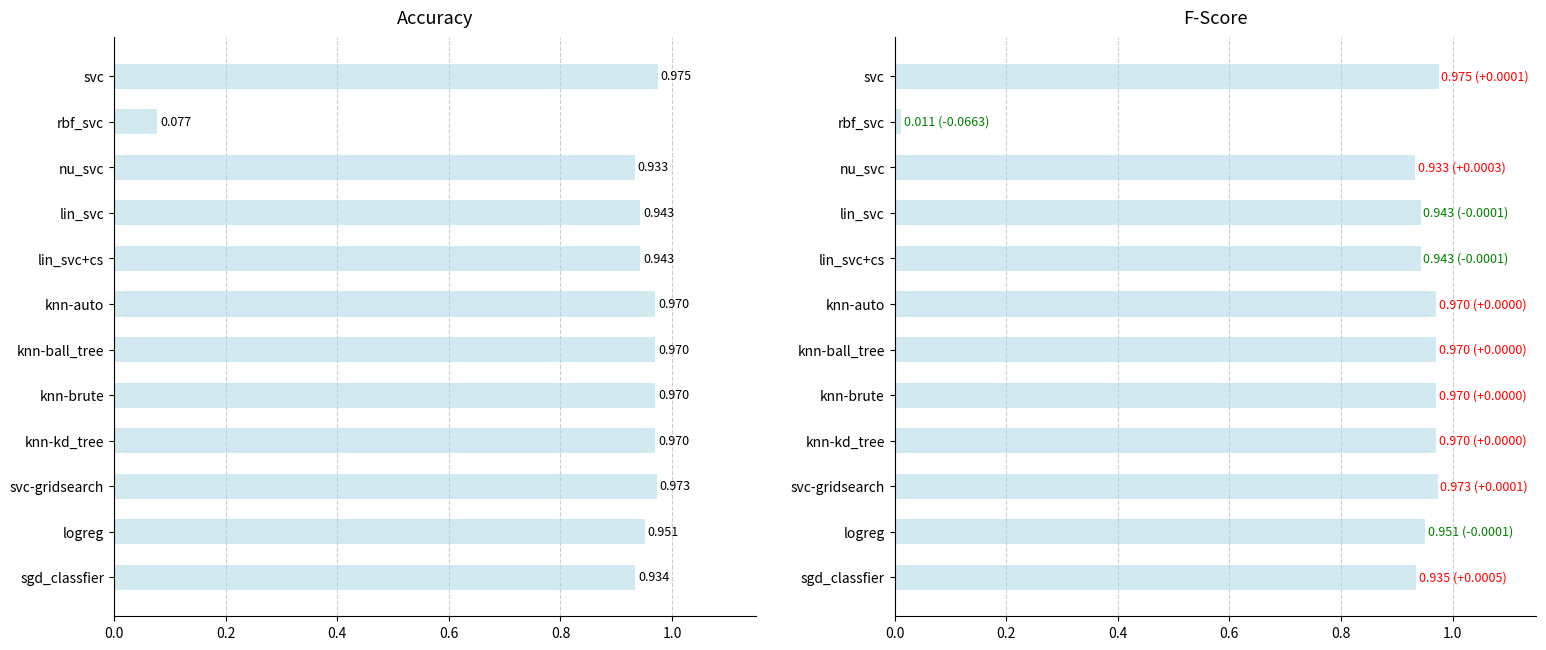

How many groups of bars are there?

12